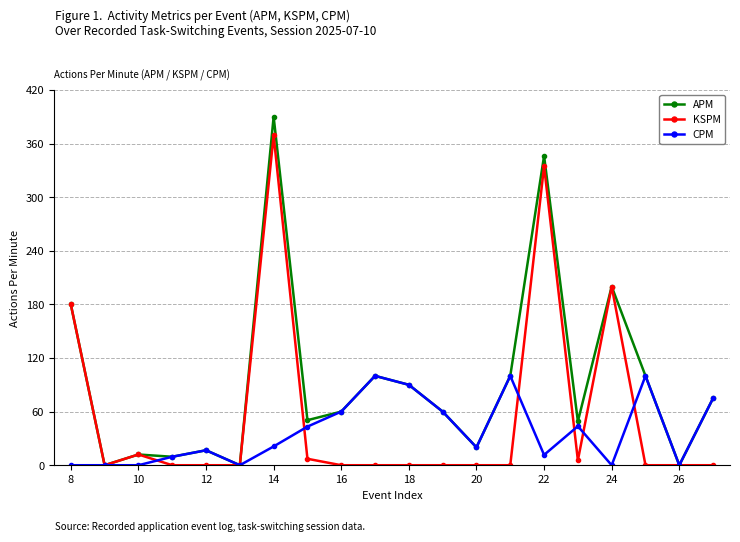

At how many categories does at least one series exceed 158?

4